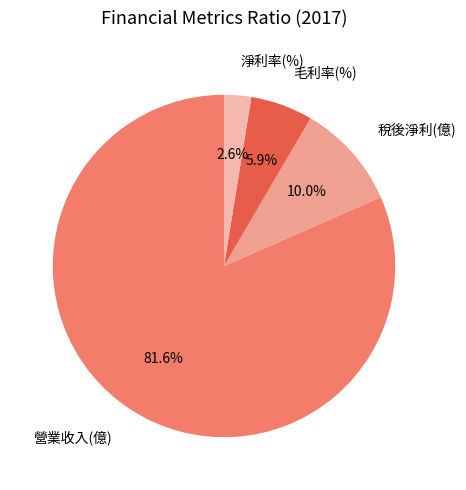

To the nearest percent, what is the difference between the largest and smallest slice percentages?

79%